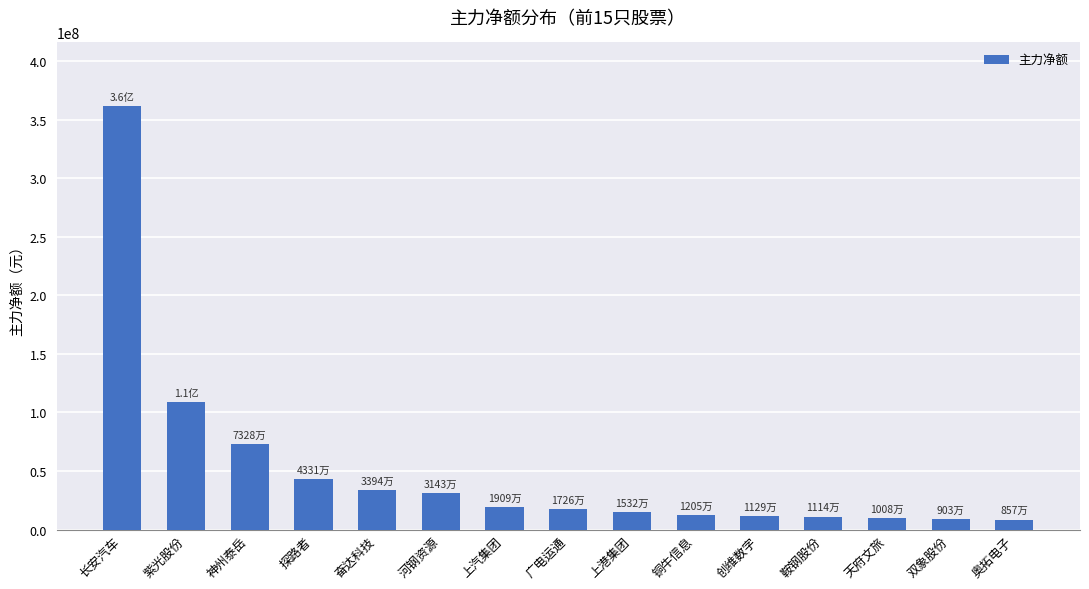

Which has a higher value, 河钢资源 or 天府文旅?

河钢资源